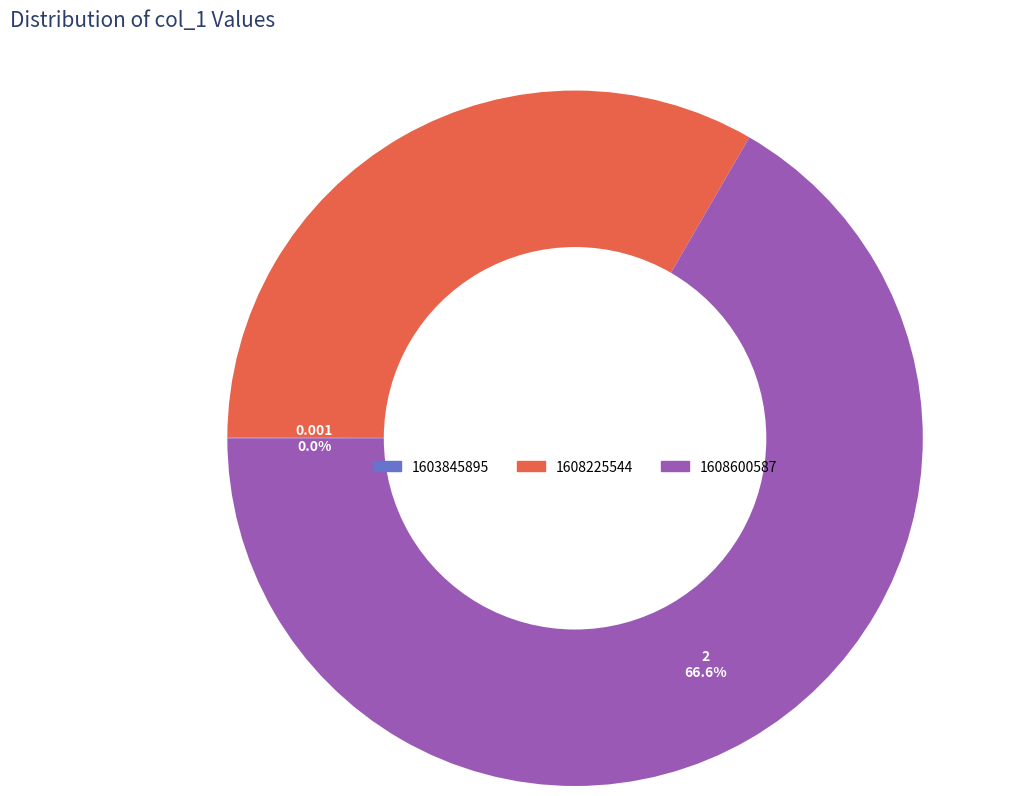

What is the largest slice in the pie chart?

1608600587